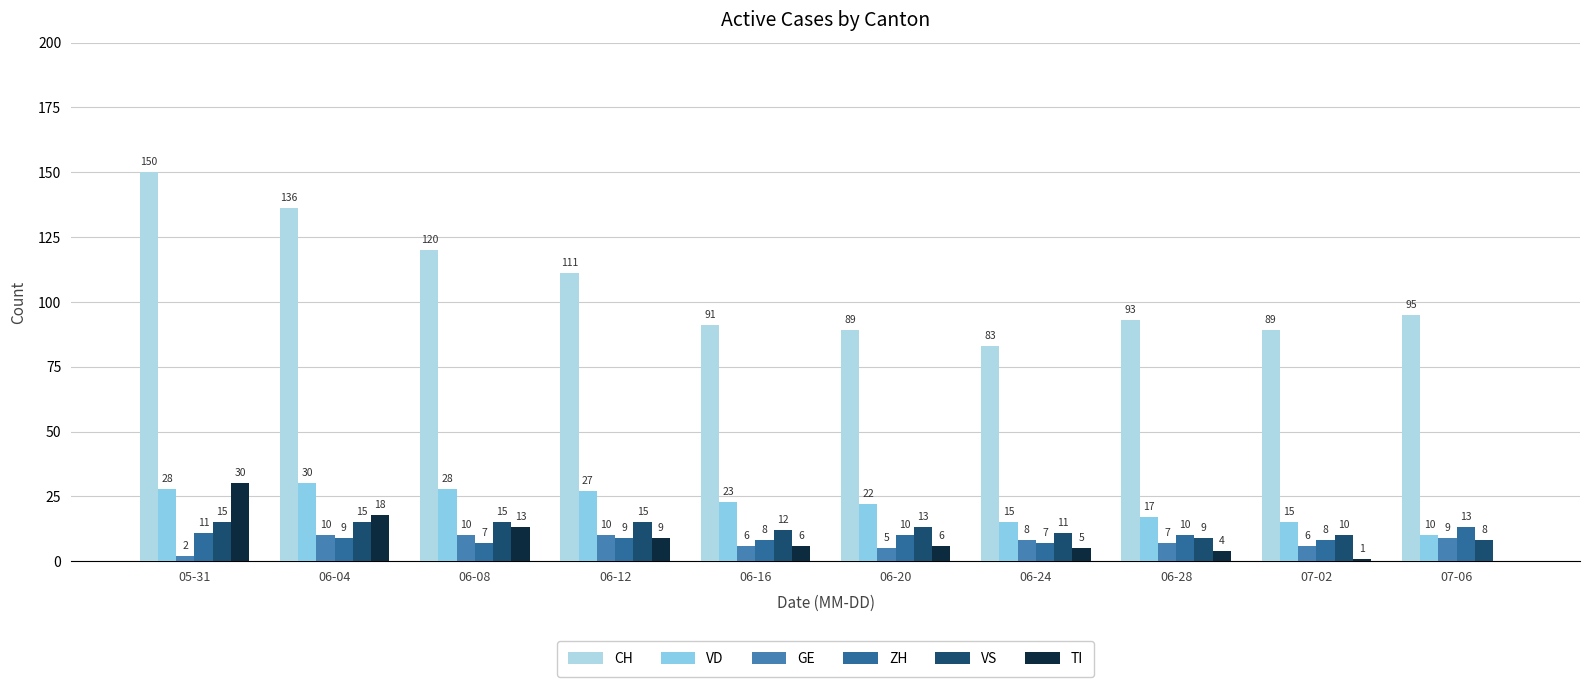

Which series has the widest spread of values?

CH